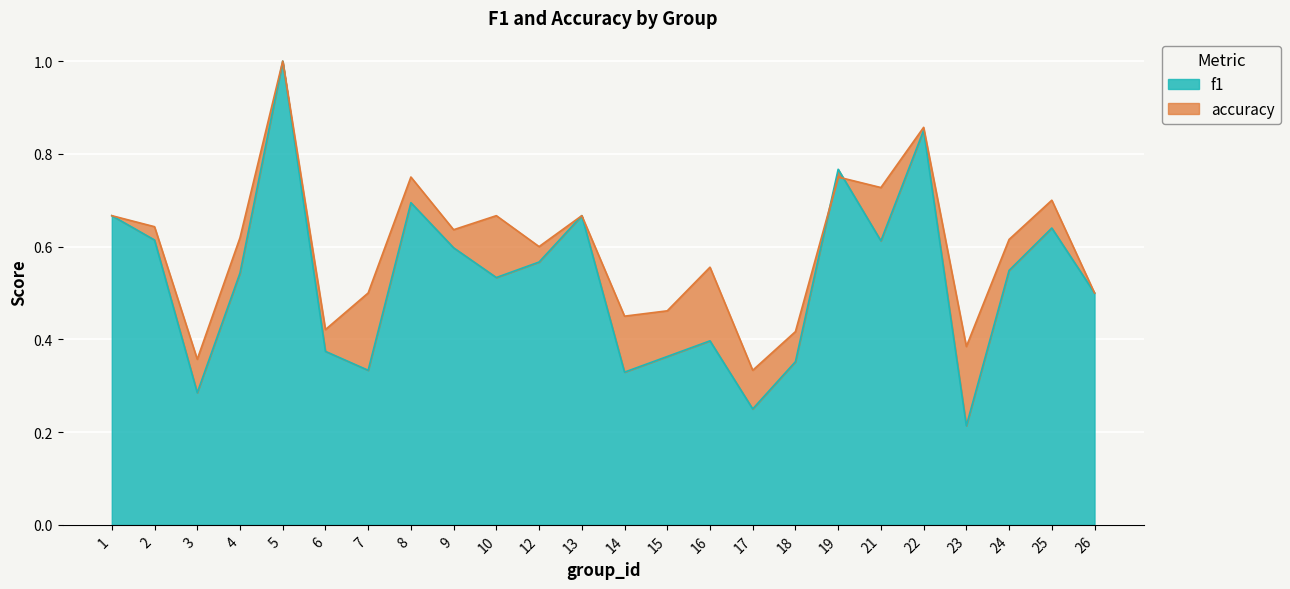

How many lines are shown in the chart?

2